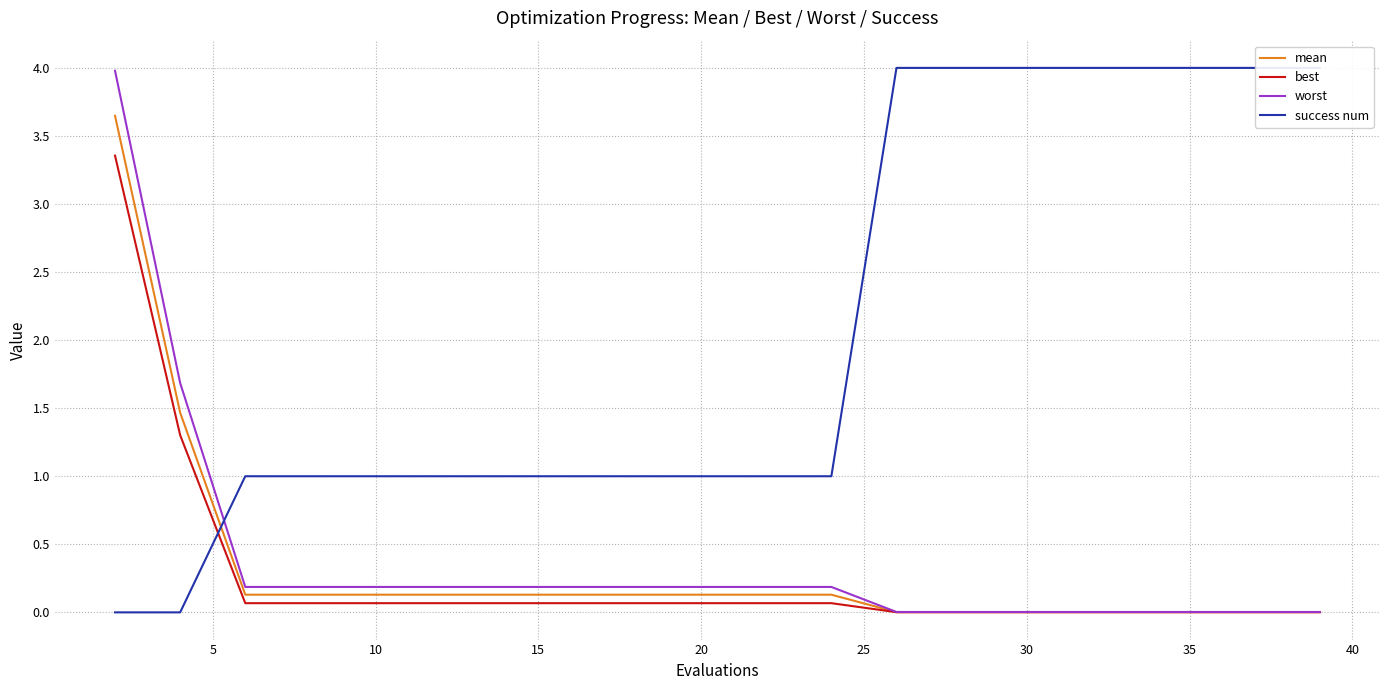

Does the chart have visible grid lines?

Yes